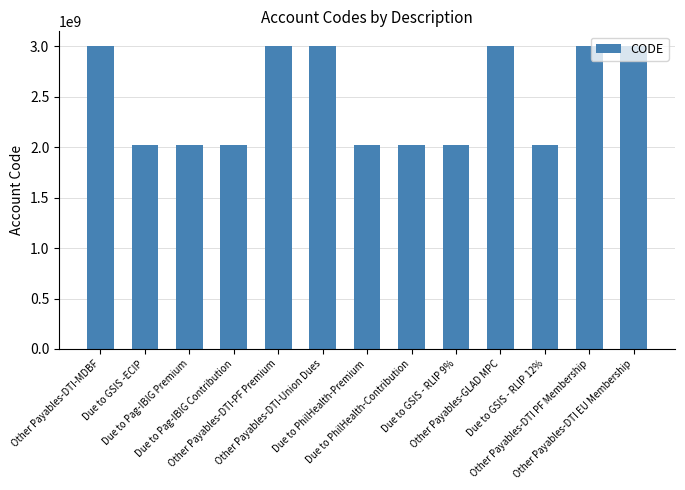

What position from the right is Due to Pag-IBIG Contribution?

10